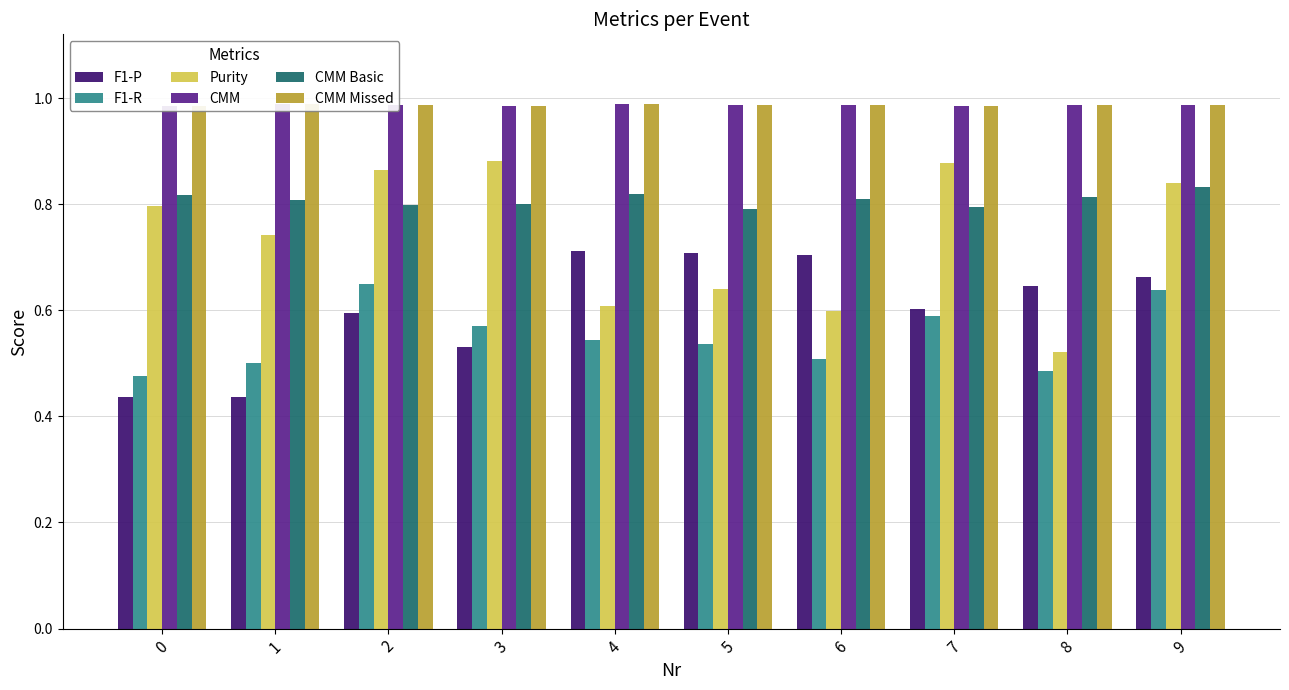

The Purity series shows 0.3 at 3. True or false?

False